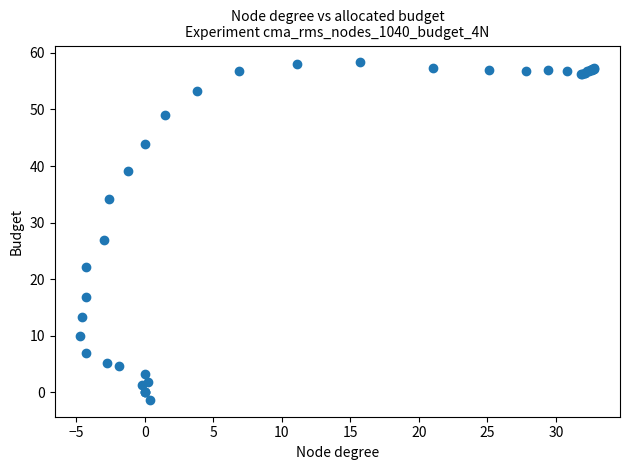

What Y value in the scatter plot is closest to 28?

27.0